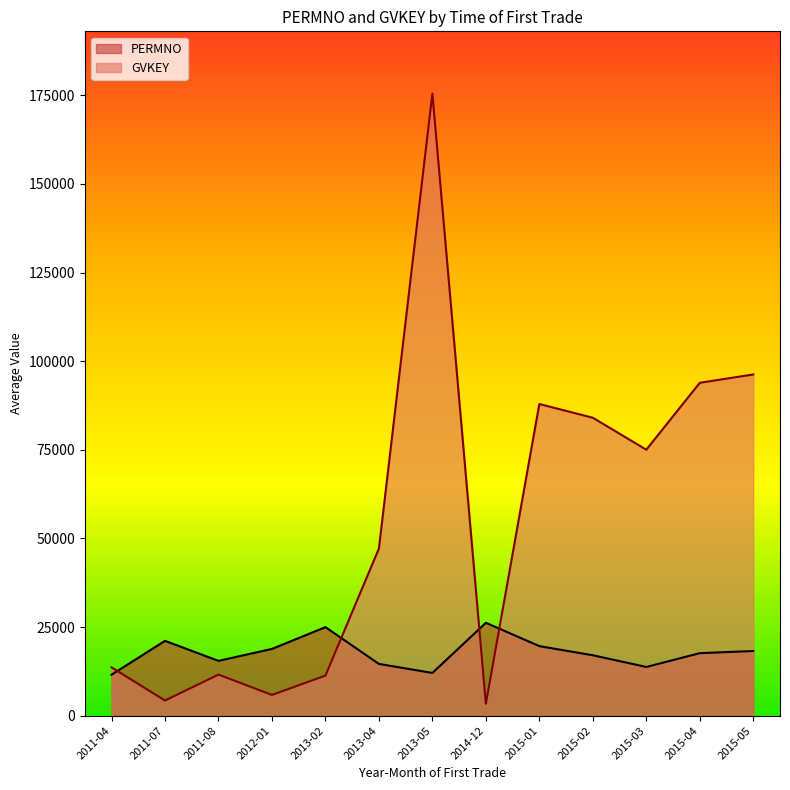

The value of GVKEY at 2013-04 is 72602.4. True or false?

False